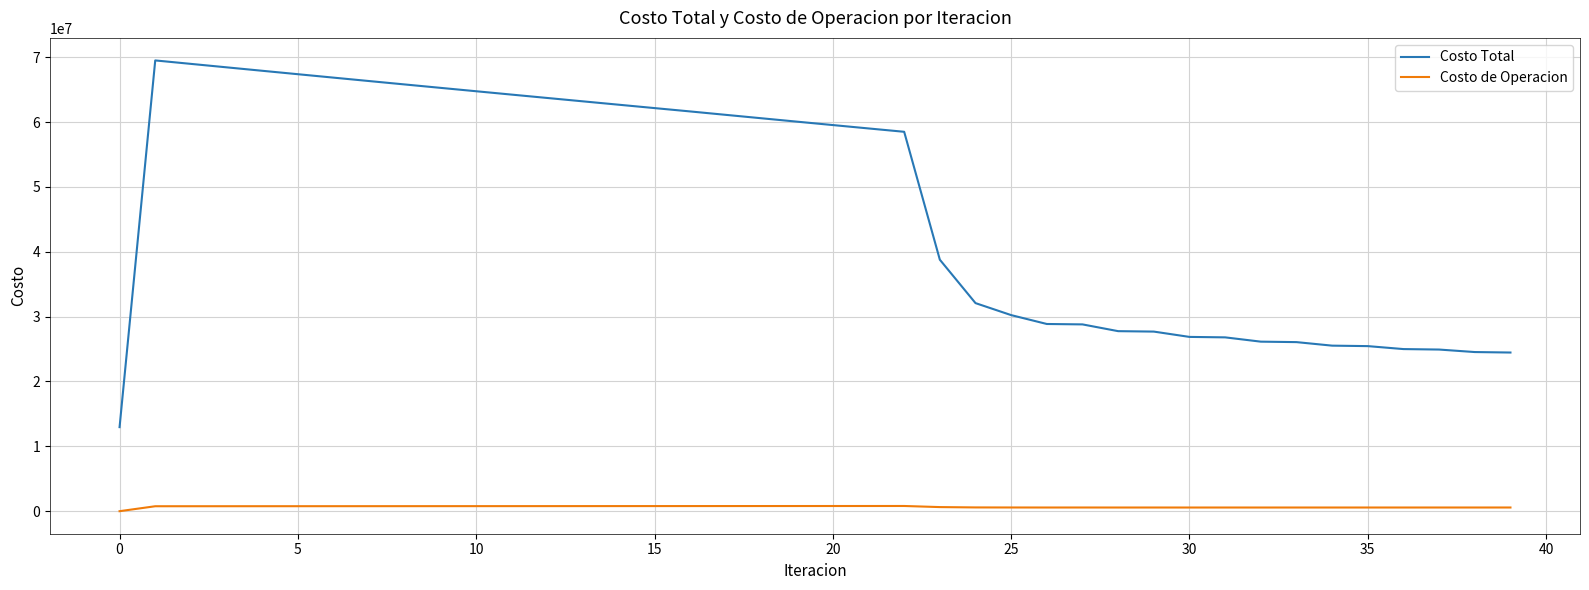

What is the greatest value displayed?

69496676.4